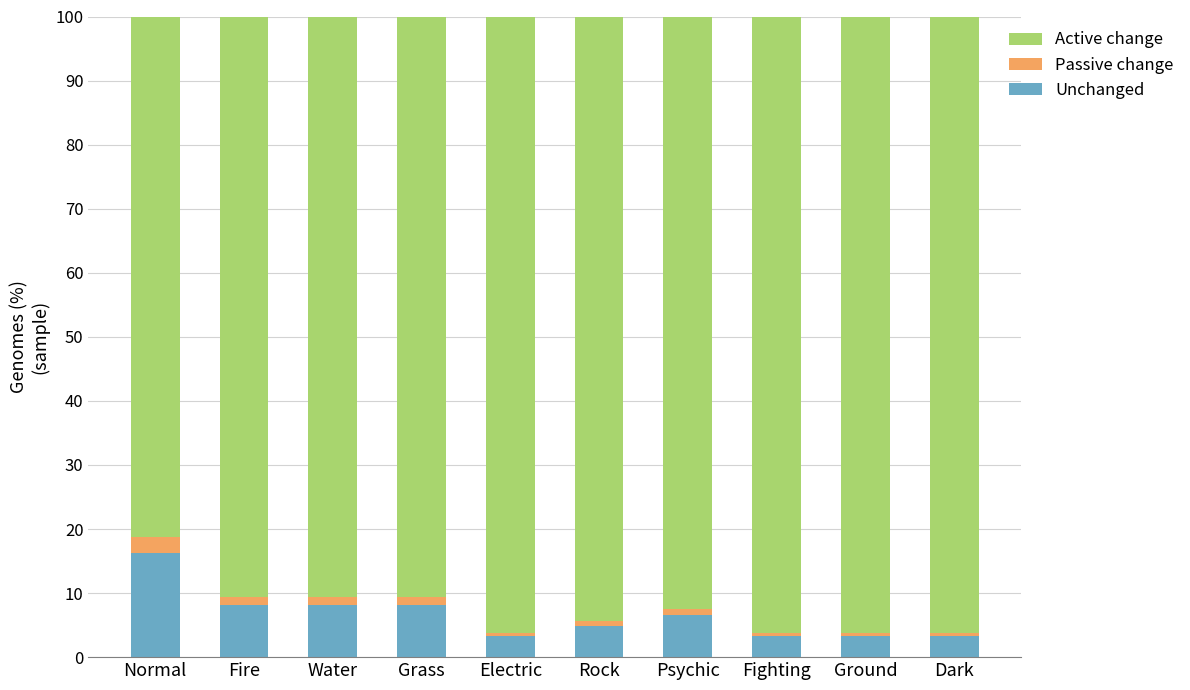

What is the sum of all Unchanged values?

65.0